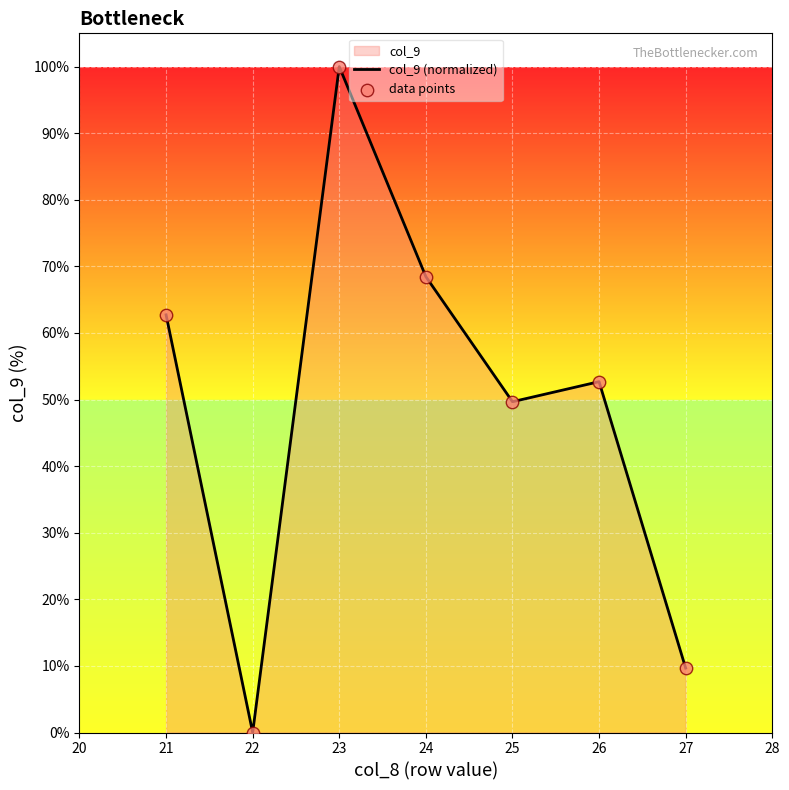

Which series has the largest Y range (max minus min)?

col_9 (normalized)